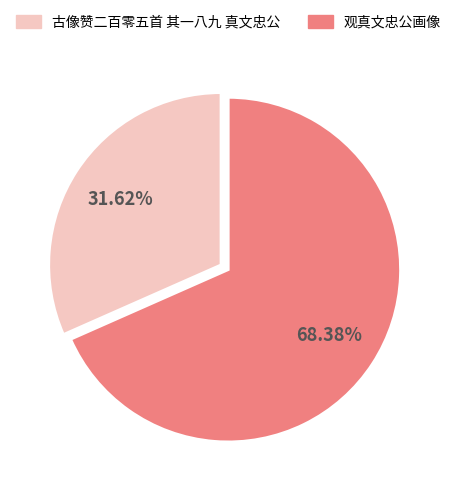

What is the largest slice in the pie chart?

观真文忠公画像